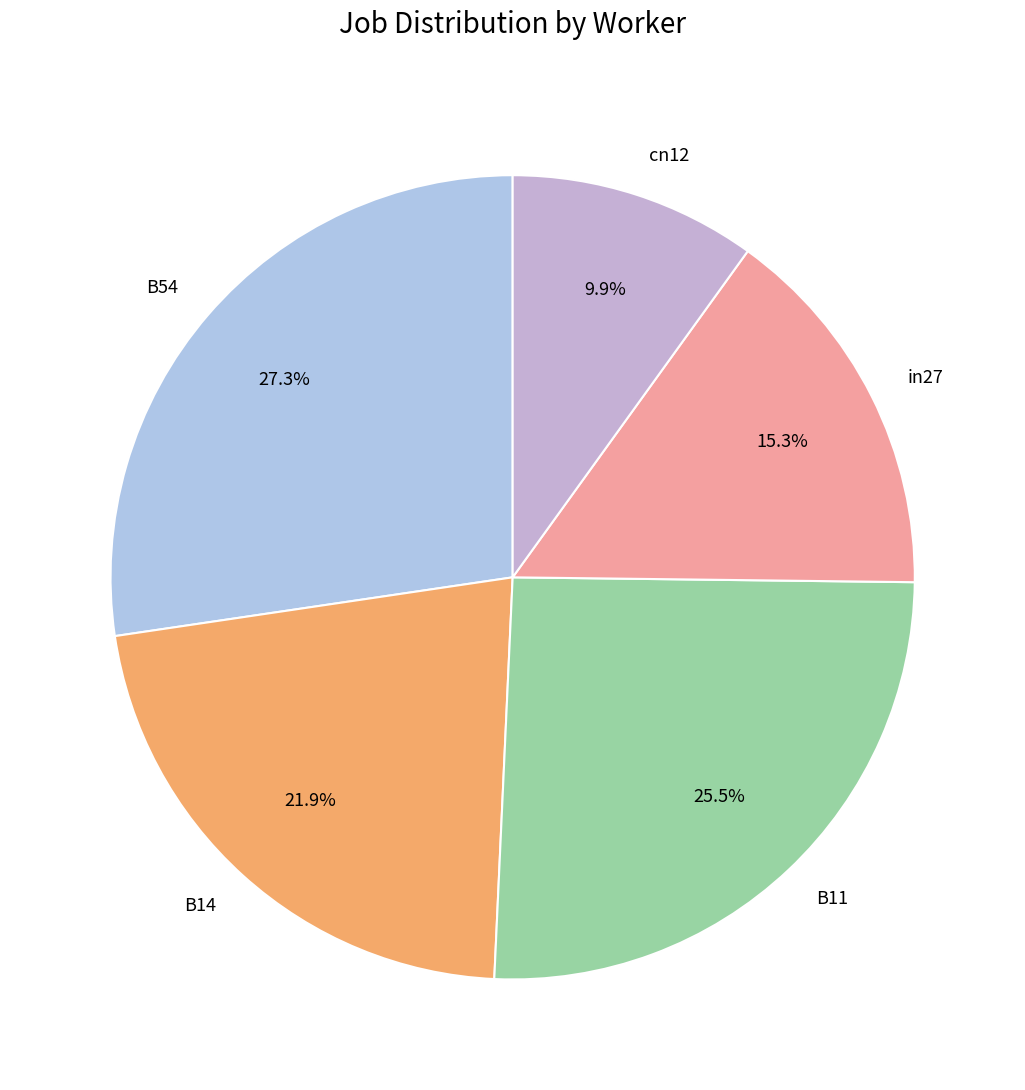

Which has a higher value, B54 or cn12?

B54